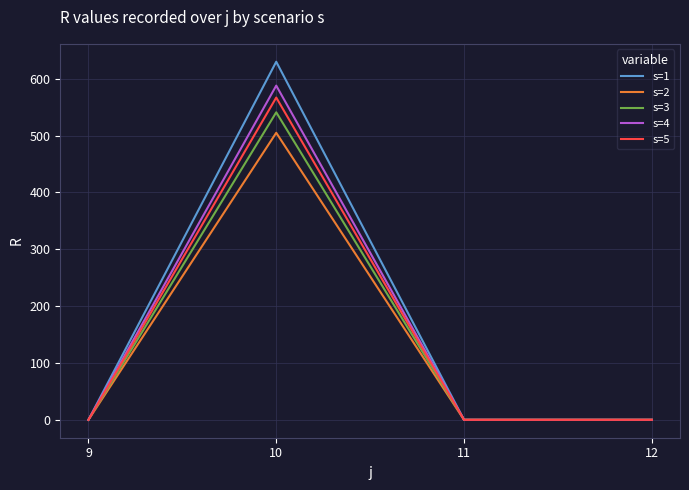

List the series in order of their peak value, lowest first.

s=2, s=3, s=5, s=4, s=1